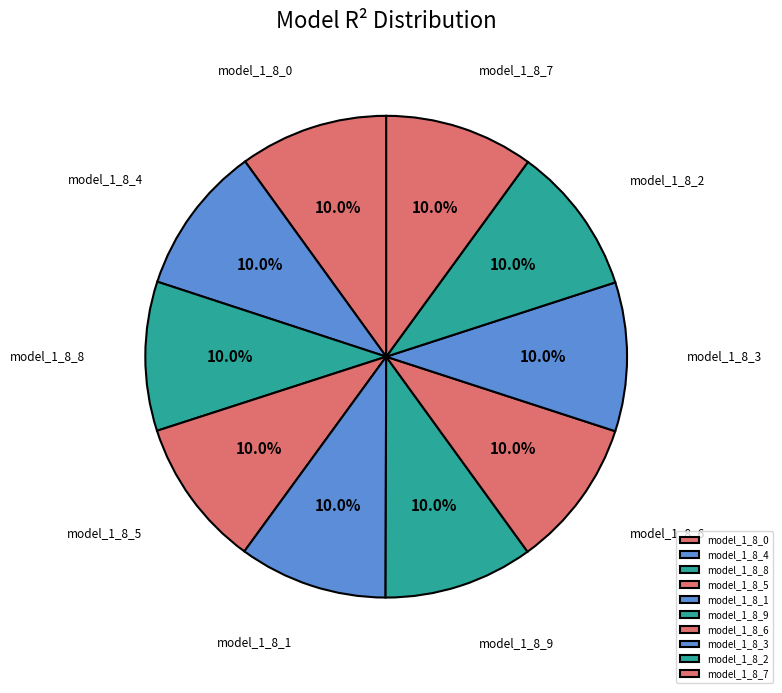

Does any single category account for the majority?

No